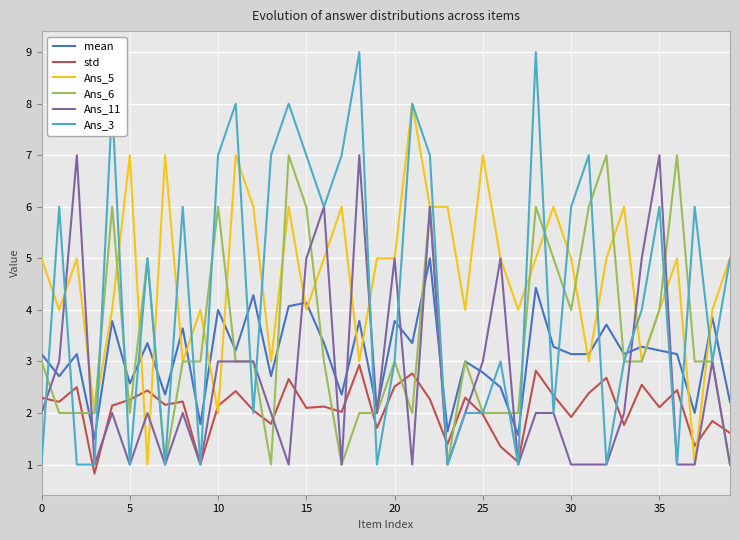

Which series has the widest spread of values?

Ans_3